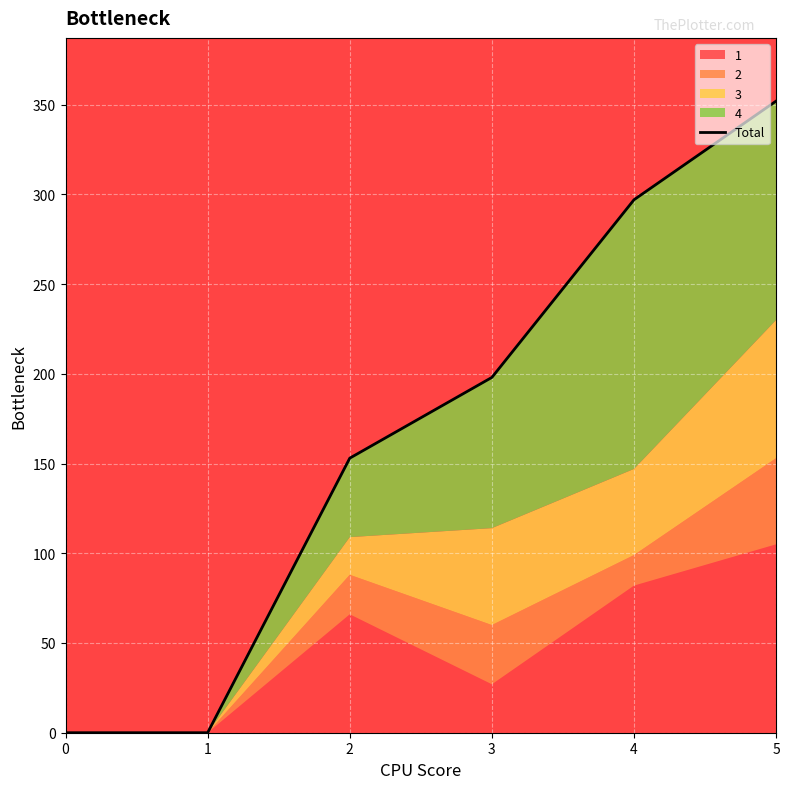

True or false: the data shows 0 at 1.

True